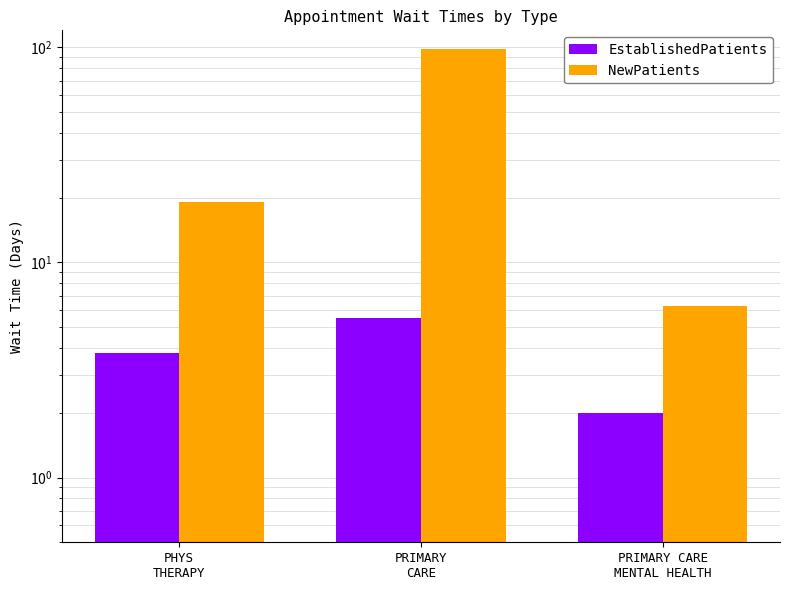

What is the approximate value of NewPatients at PHYS
THERAPY?

19.1